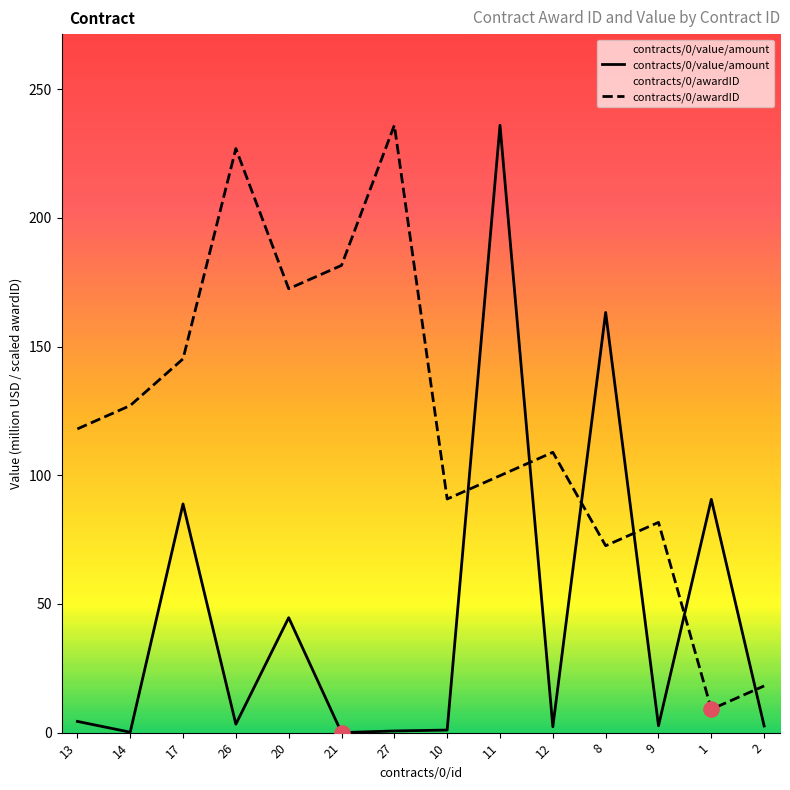

Which series reaches the minimum Y coordinate?

contracts/0/value/amount